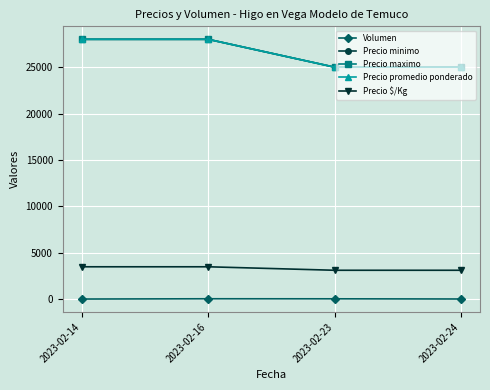

Count the Precio minimo values in the range 25000 to 28000.

4